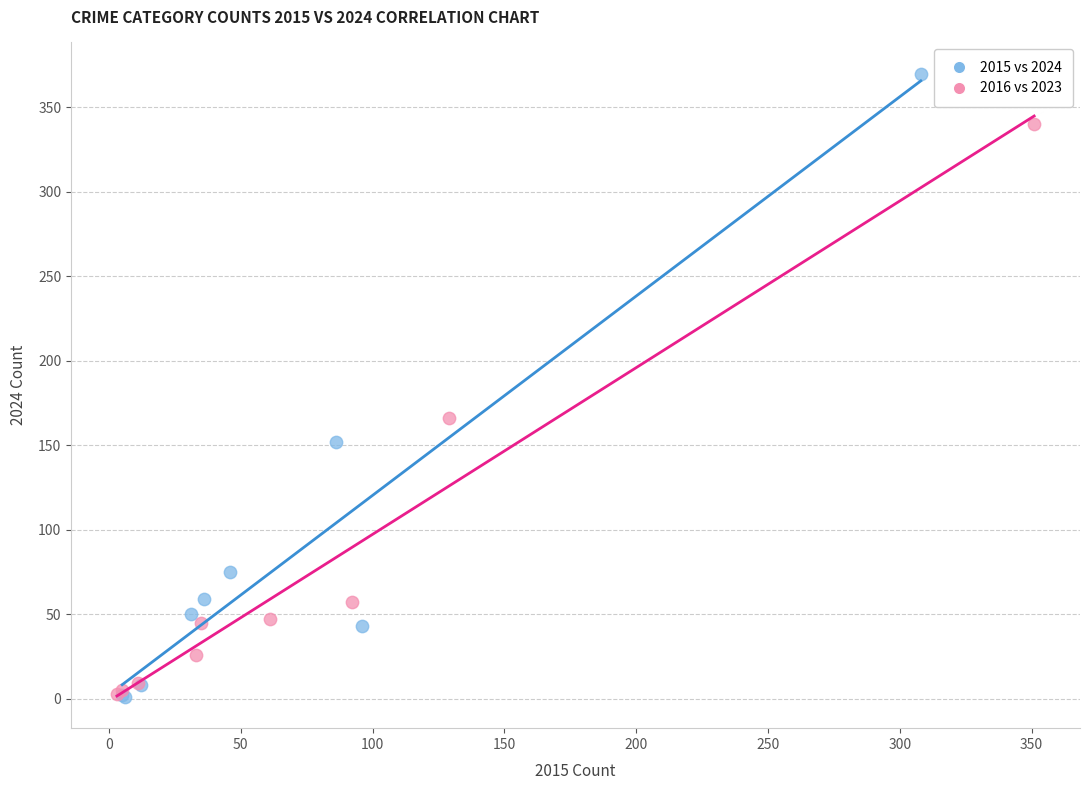

Which series contains the highest Y value?

2015 vs 2024